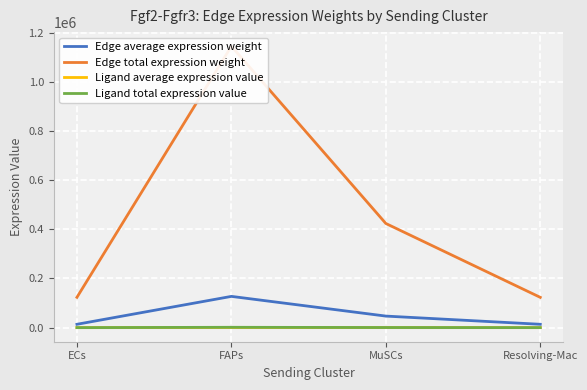

True or false: Ligand total expression value and Ligand average expression value cross at least once.

False